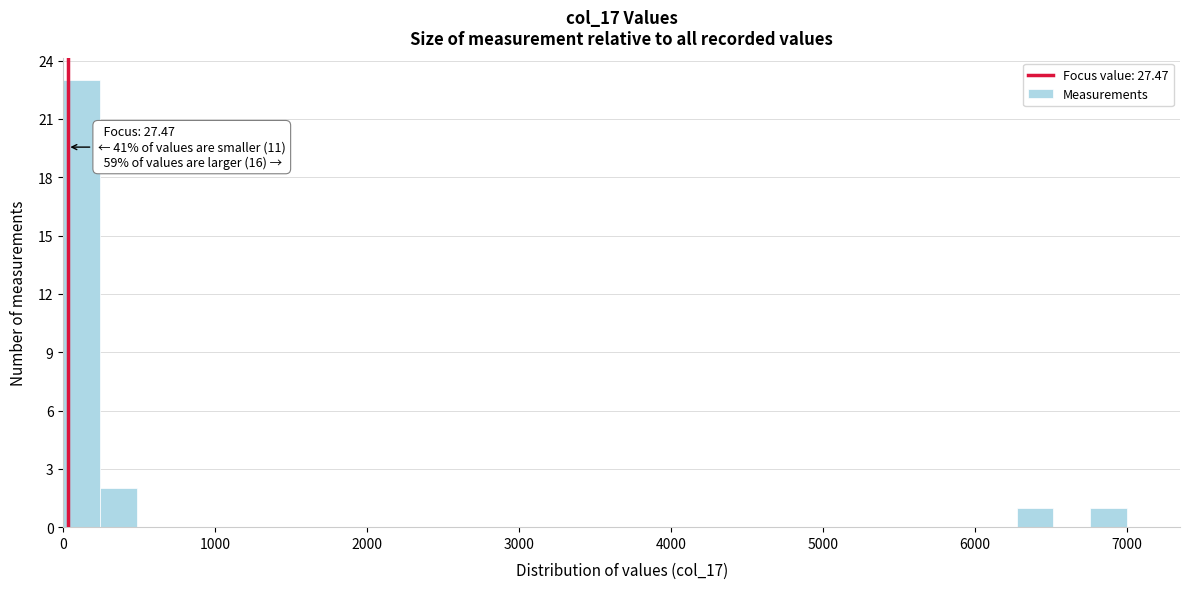

Around what value on the x-axis is the tallest bar? Give the approximate position of its centre, as read against the axis.

100